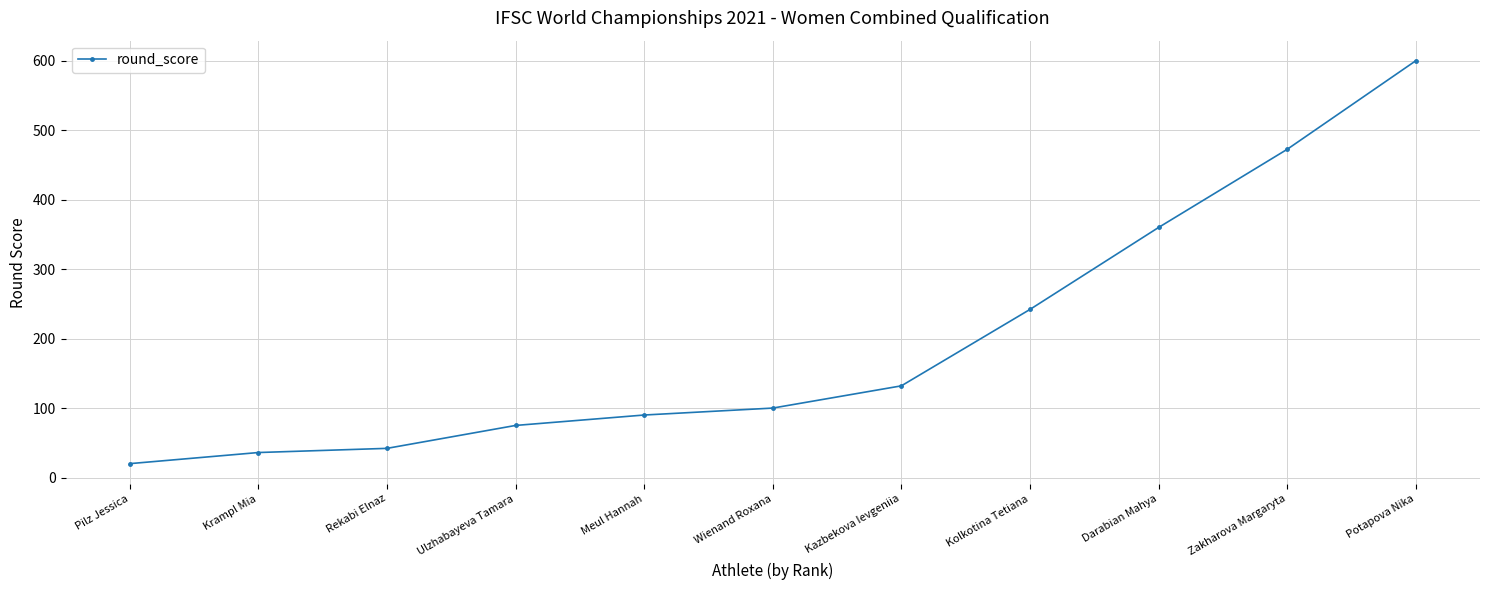

Is it true that the value at Darabian Mahya is 360.0?

True